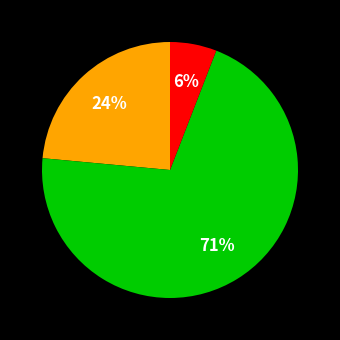

To the nearest percent, what is the average slice percentage?

33%